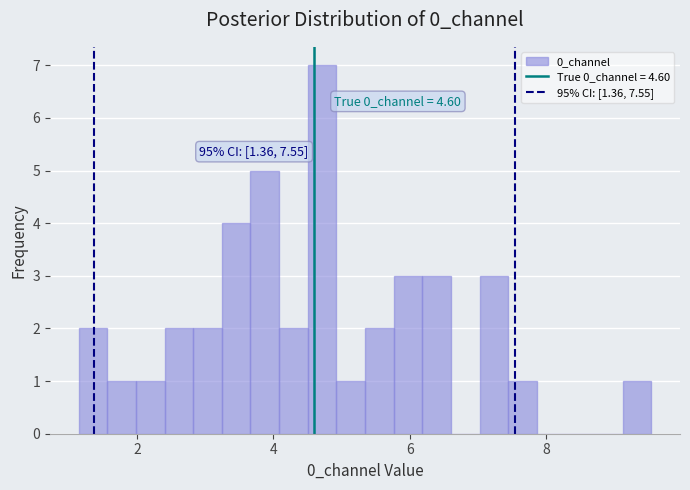

Read against the x-axis, roughly where is the centre of the tallest bar?

4.8